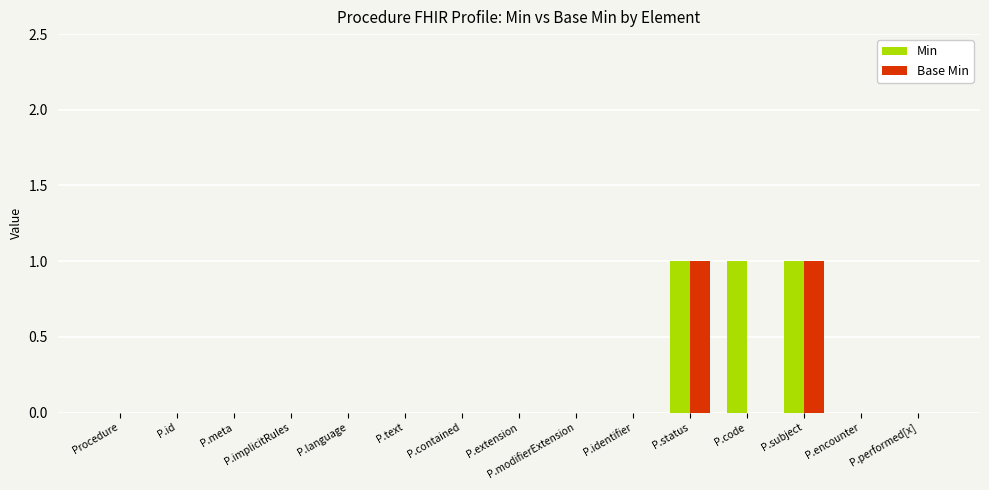

How many groups of bars are there?

15